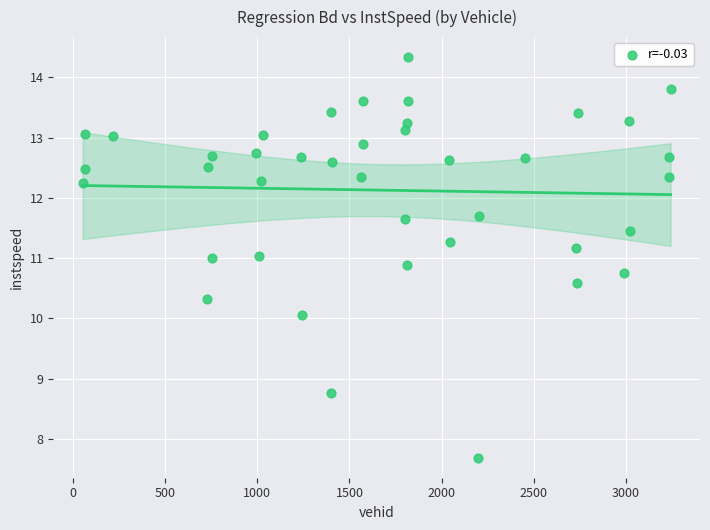

What is the range of Y values (max minus min)?

6.6